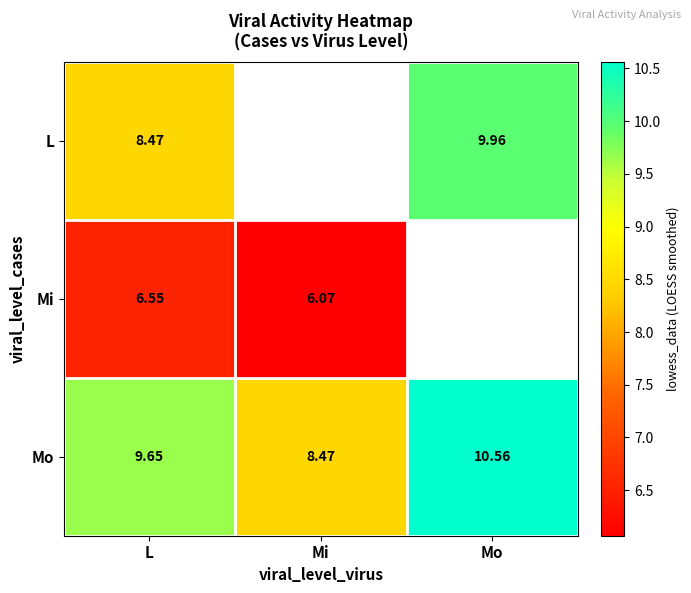

What is the total value across all series at L?

24.7